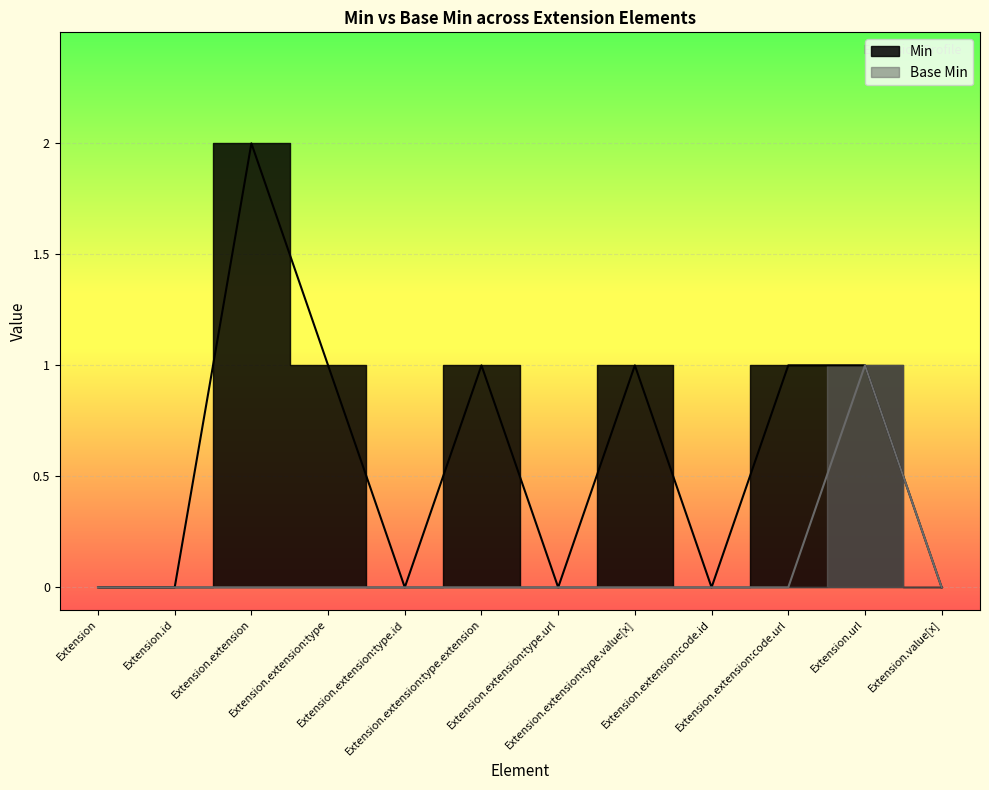

Rank the categories by Base Min value from lowest to highest.

Extension, Extension.id, Extension.extension, Extension.extension:type, Extension.extension:type.id, Extension.extension:type.extension, Extension.extension:type.url, Extension.extension:type.value[x], Extension.extension:code.id, Extension.extension:code.url, Extension.value[x], Extension.url